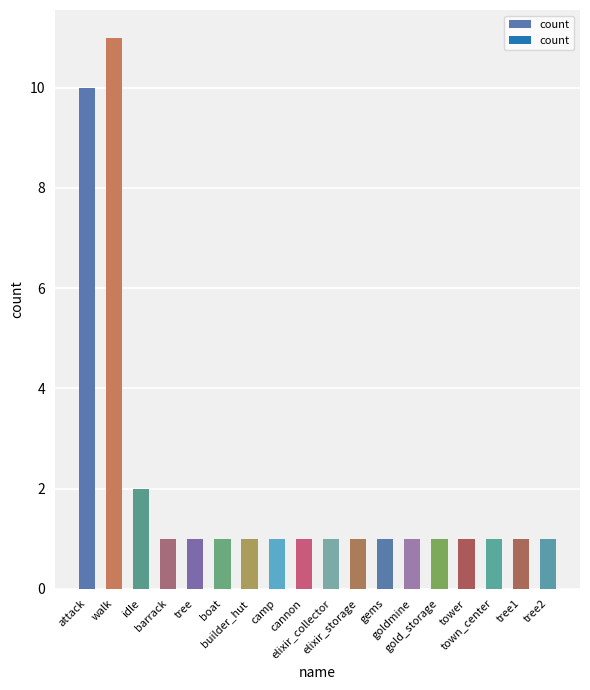

What is the difference between the maximum and minimum values?

10